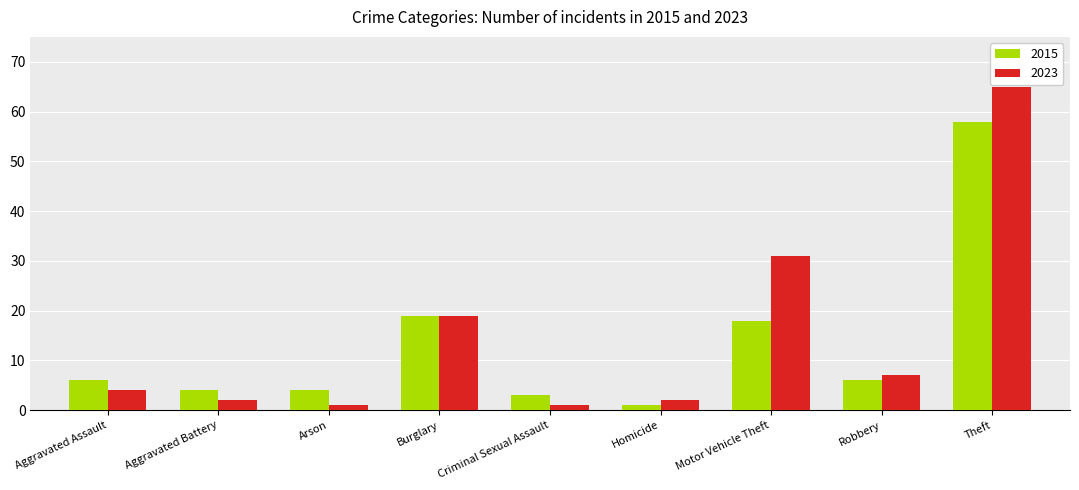

At how many categories does at least one series exceed 46?

1